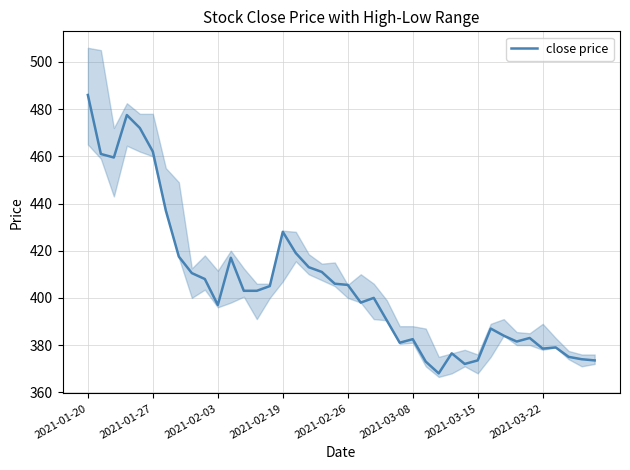

How many values are below 403?

20